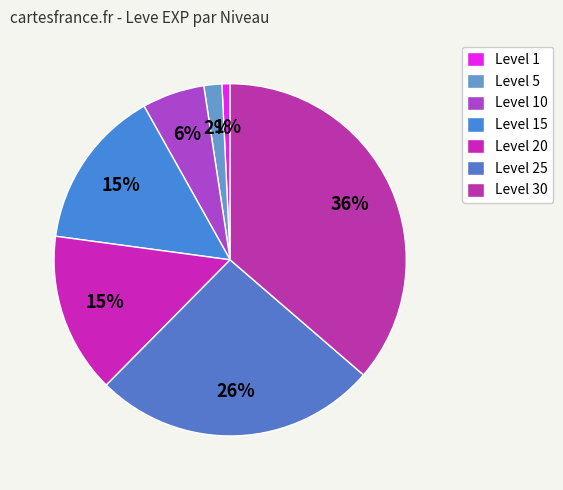

What is the smallest slice in the pie chart?

Level 1